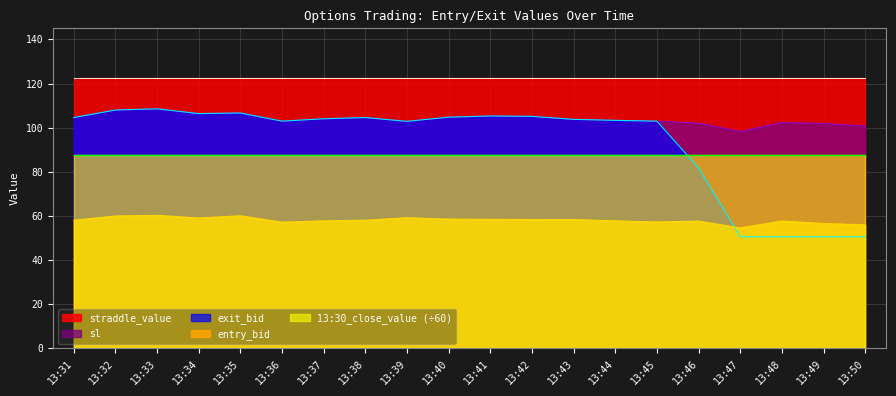

What is the total value across all series at 13:36?

473.2